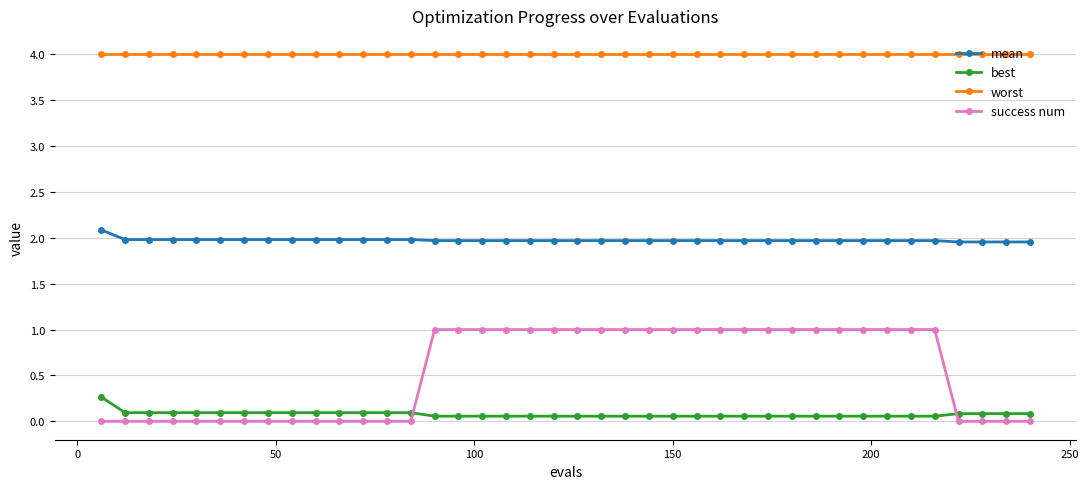

Which series has the widest spread of values?

success num